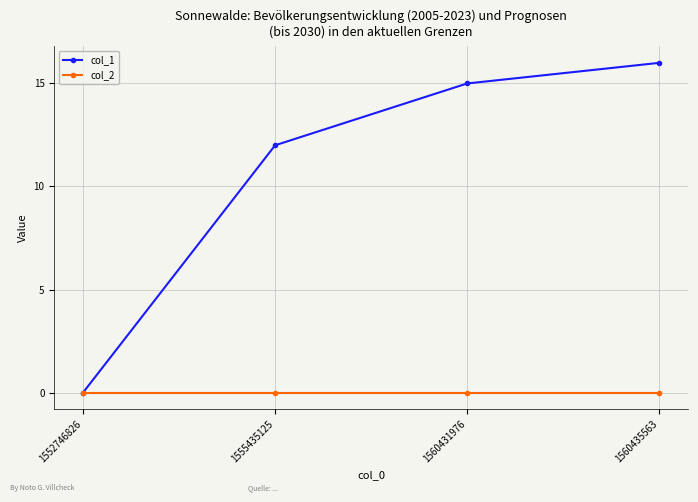

The col_1 series shows 15 at 1560431976. True or false?

True